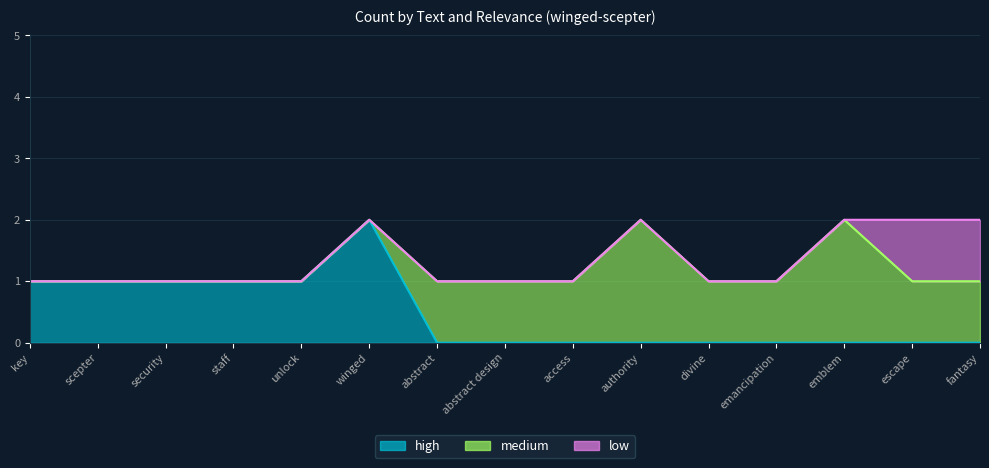

Which category has the lowest value in the high series?

abstract